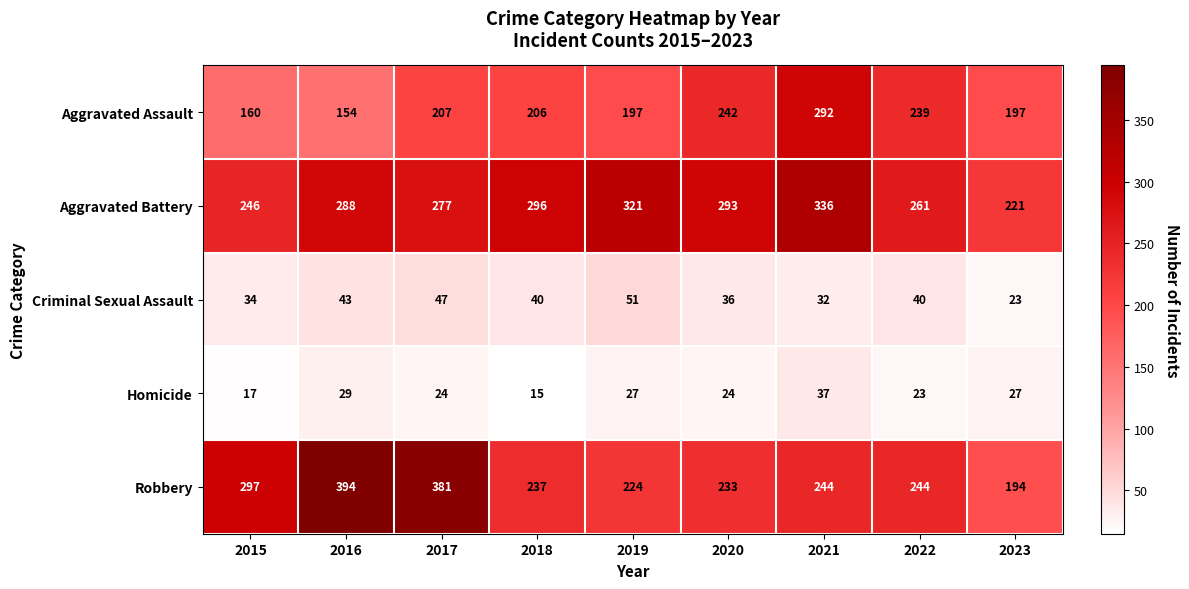

Which series has the largest range (max minus min)?

Robbery